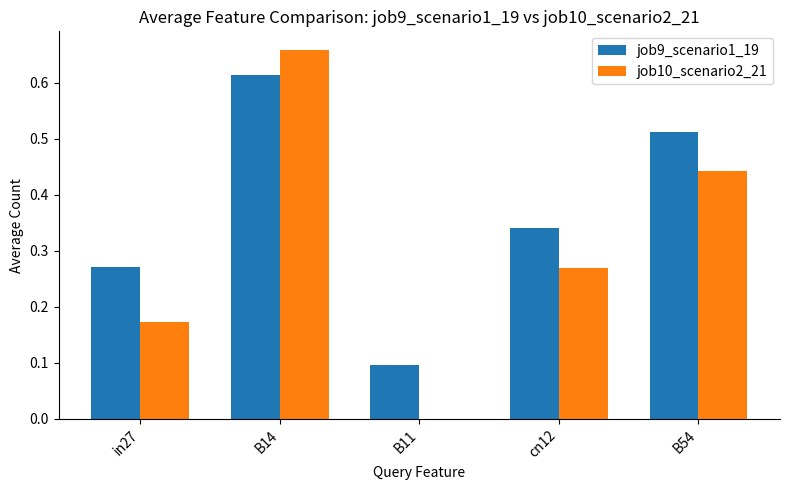

The job9_scenario1_19 series shows 0.5 at in27. True or false?

False